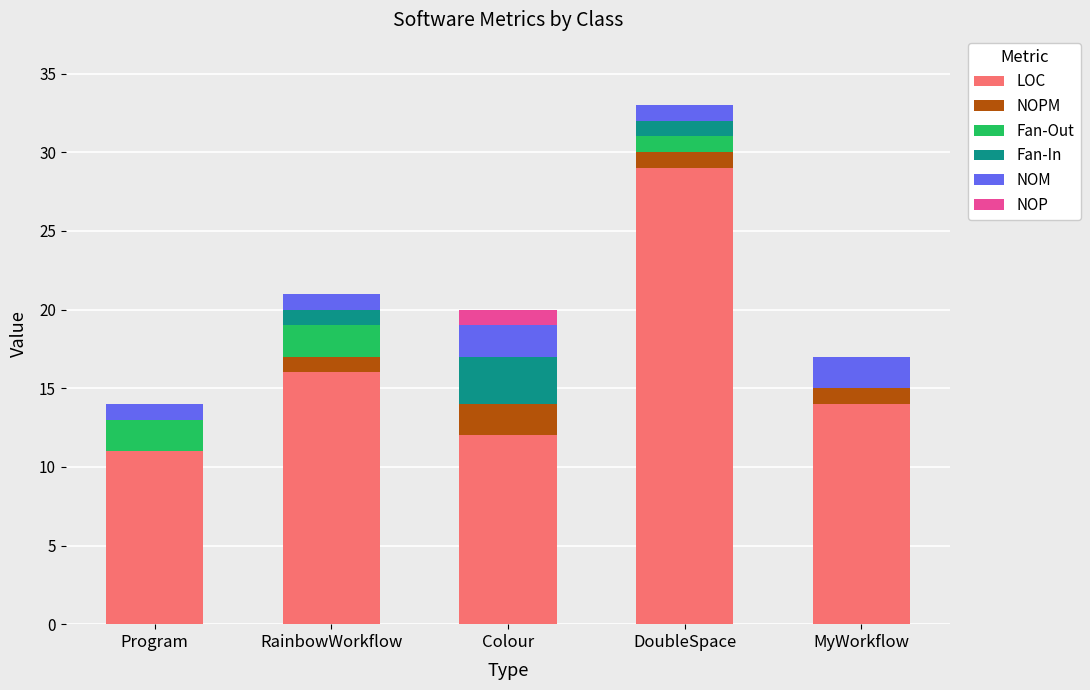

Reading left to right, transcribe the values for LOC.

Program=11	RainbowWorkflow=16	Colour=12	DoubleSpace=29	MyWorkflow=14